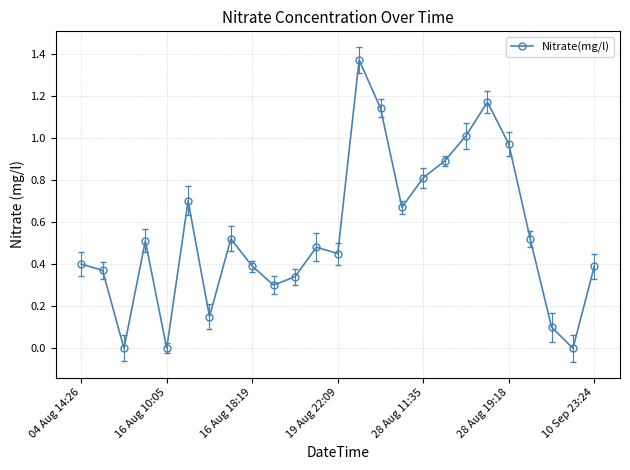

What is the value of the 18th point from the left?

0.9